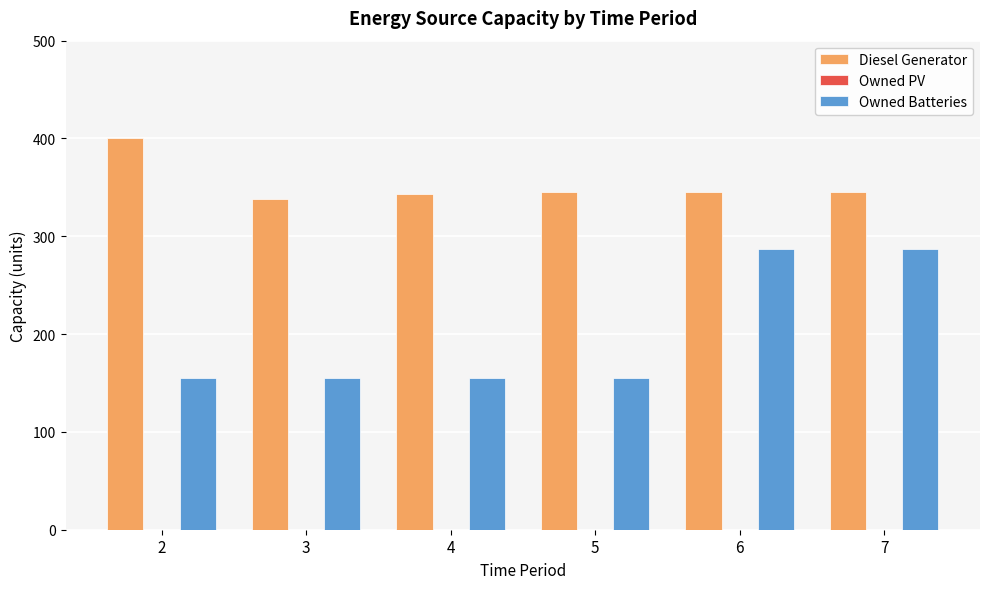

Which series has the widest spread of values?

Owned Batteries